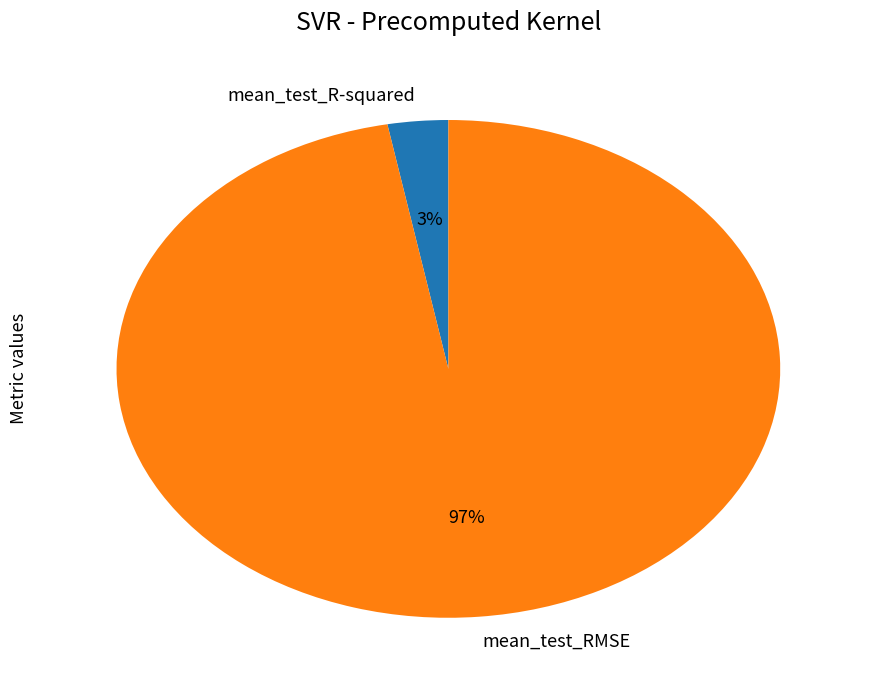

Count the number of slices in the pie.

2